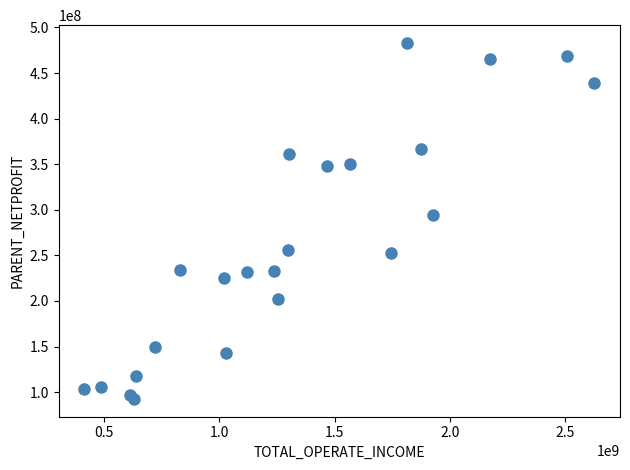

What Y value in the scatter plot is closest to 287754564?

293768780.1